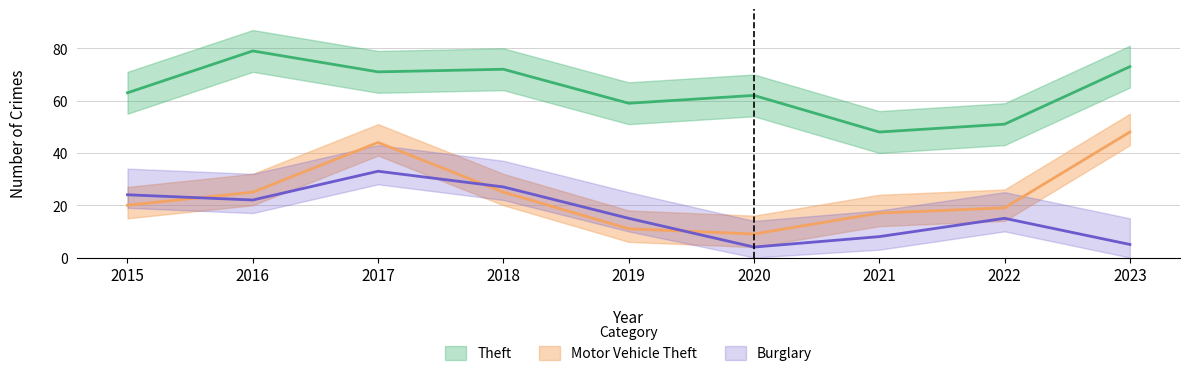

What is the greatest value displayed?

79